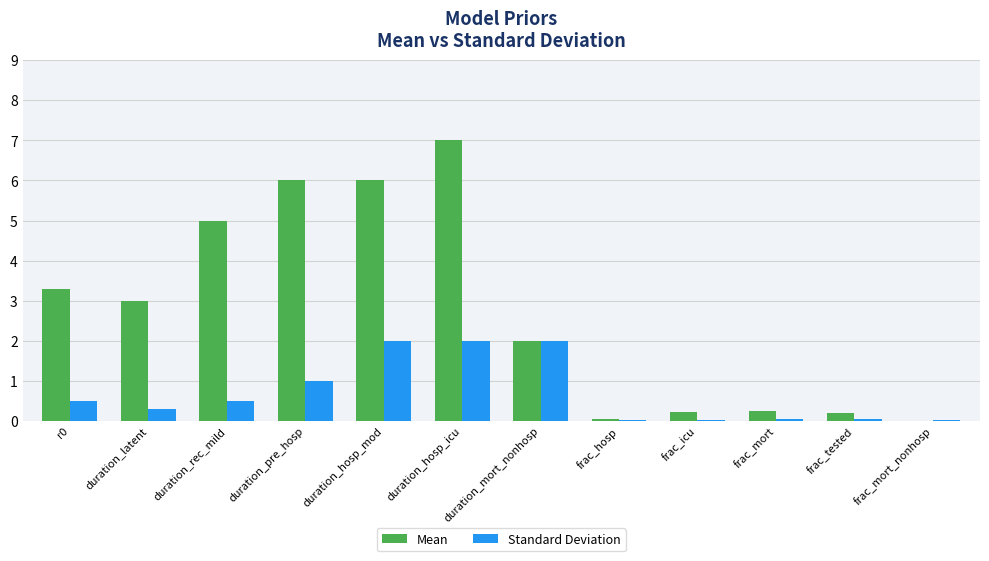

Between duration_hosp_icu and frac_mort_nonhosp, which series saw the biggest shift?

Mean